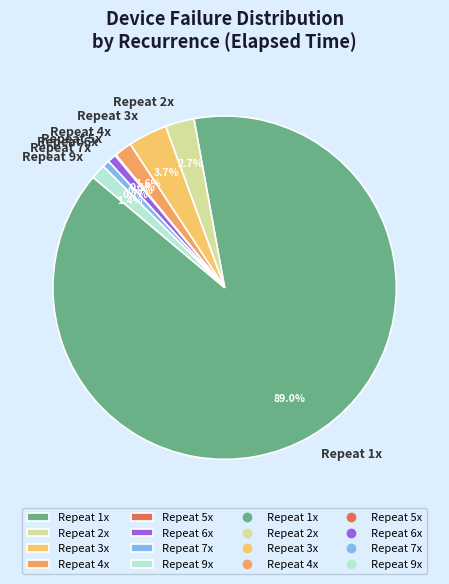

What portion of the pie excludes Repeat 3x?

96.3%